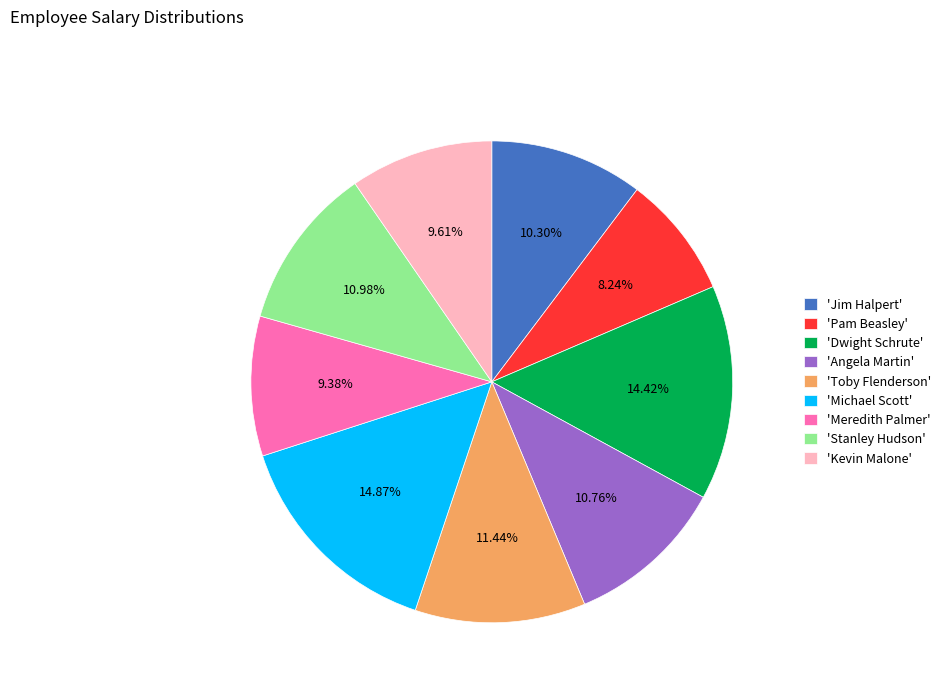

Does 'Toby Flenderson' account for over 50% of the chart?

No